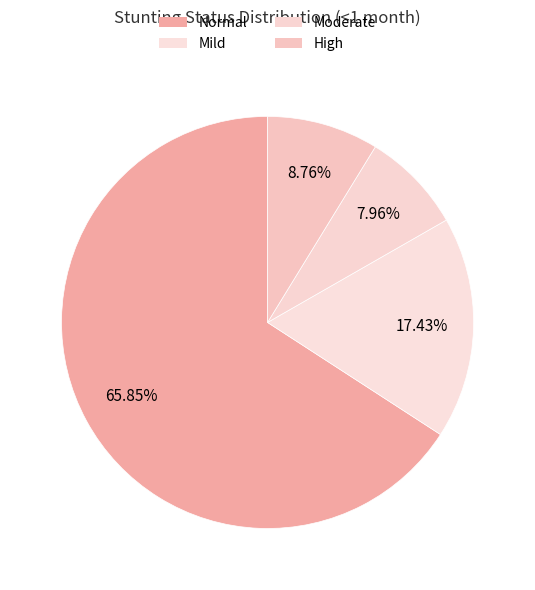

Which slice represents more than half of the pie?

Normal (HAZ-score > -1)